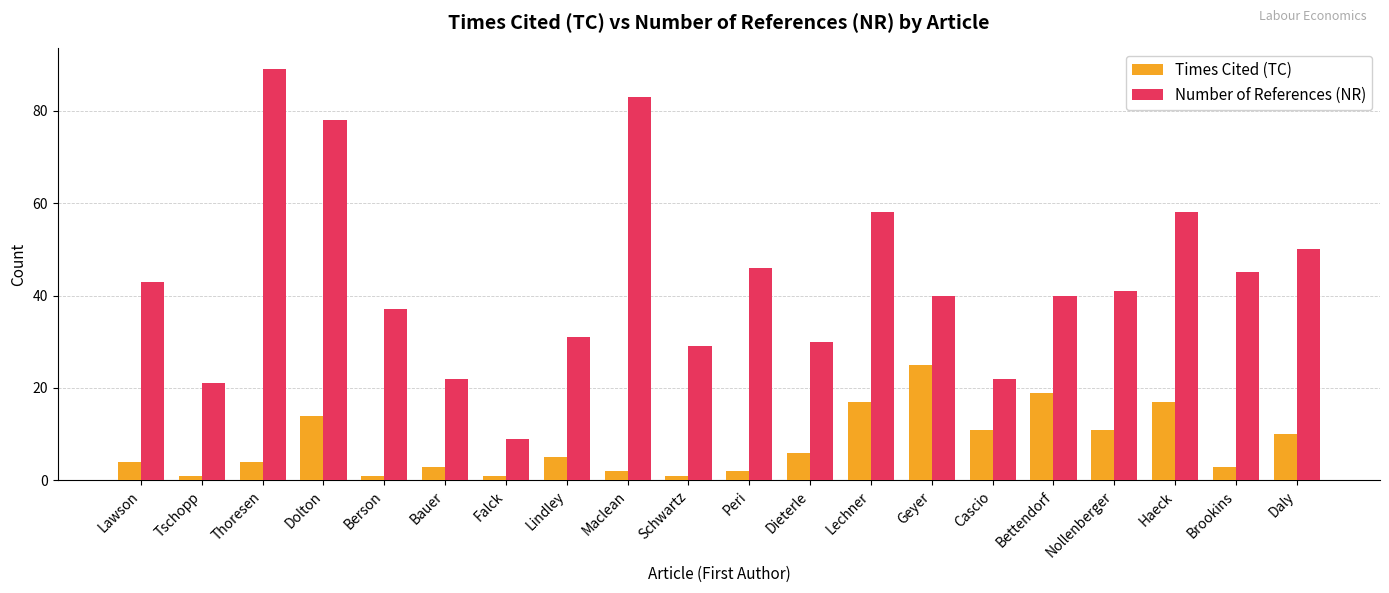

Which series has the largest total across all categories?

Number of References (NR)